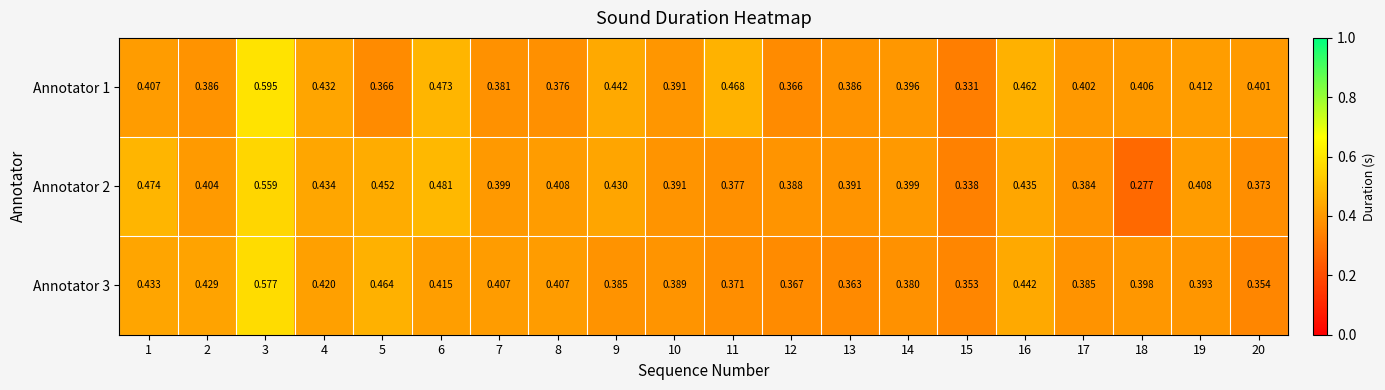

Is the value of Annotator 2 at 16 greater than the value of Annotator 3 at 12?

Yes